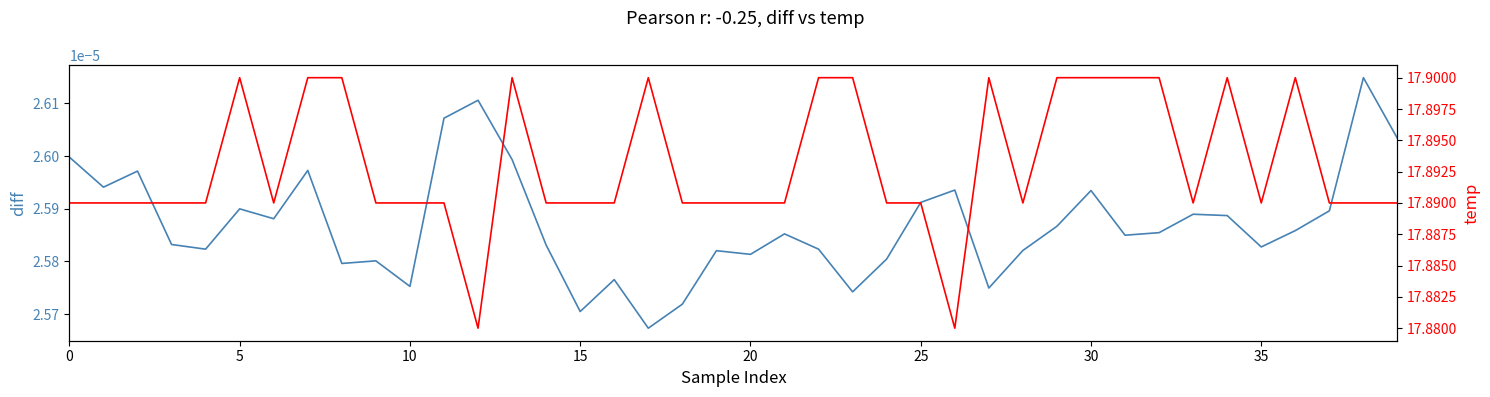

At how many categories does at least one series exceed 10?

40